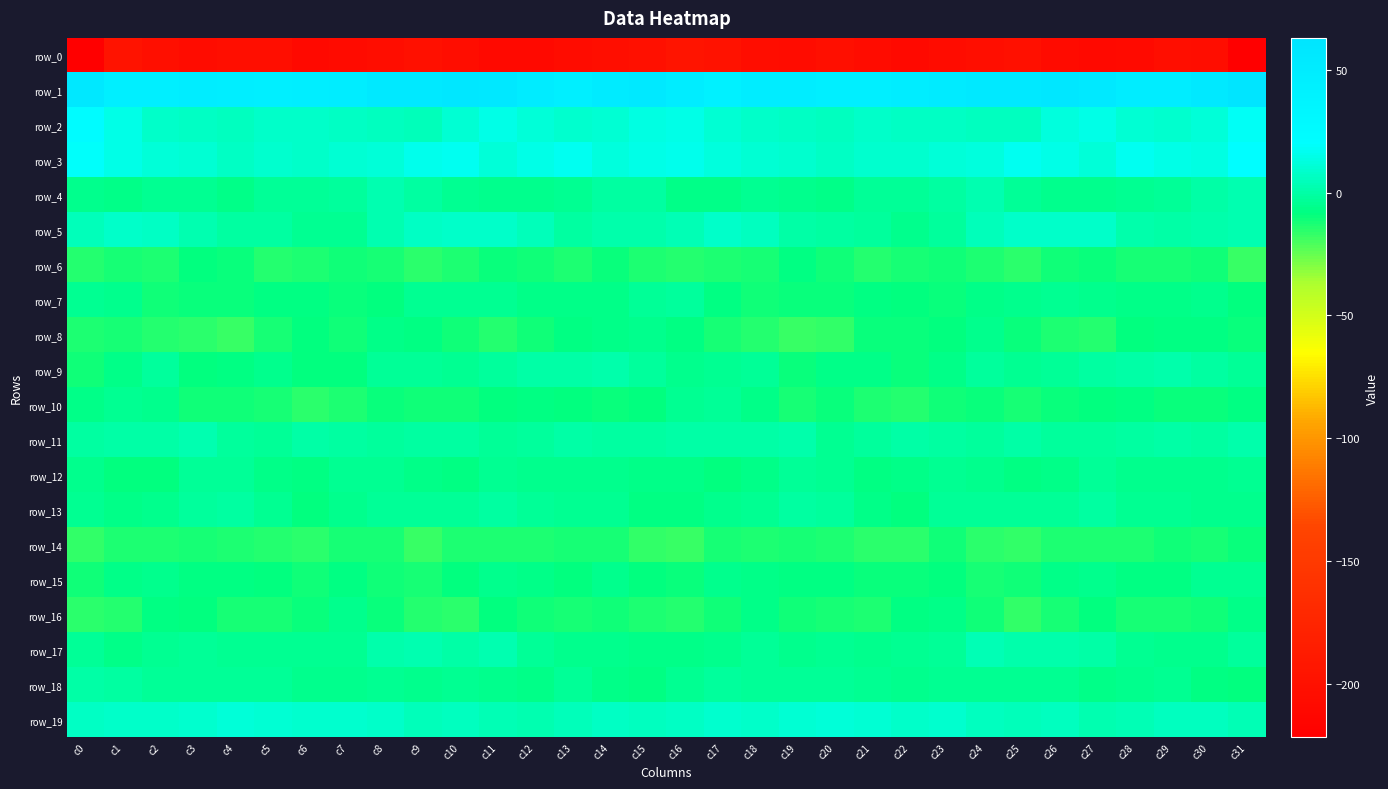

What is the difference between the row_1 values at c14 and c21?

7.9